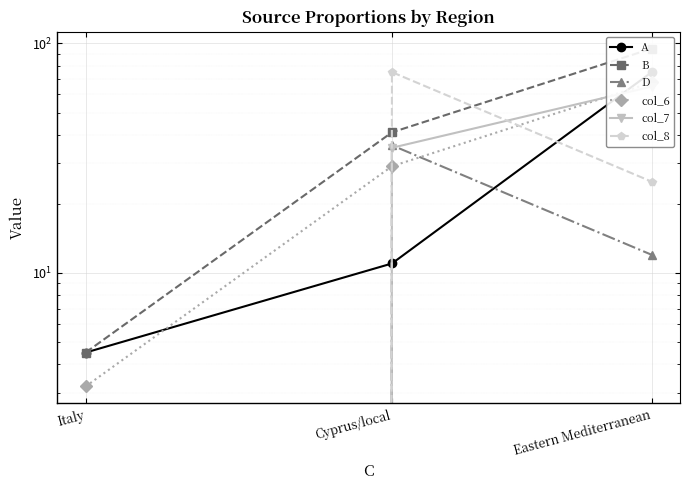

What position from the right is Italy?

3